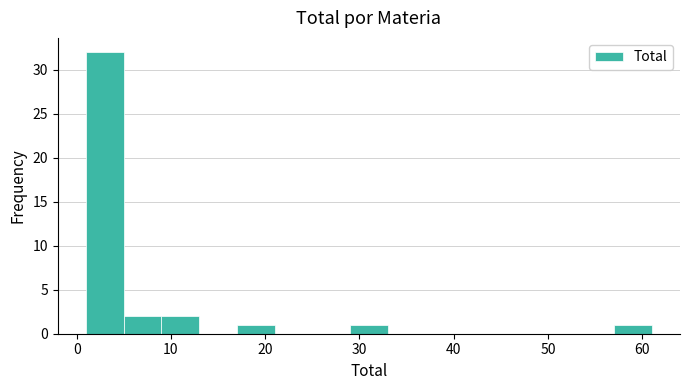

Reading left to right, list every bar in this chart as the range it spans on the x-axis followed by its height. The values are not printed on the chart, so give them approximately, as read against the axis.

1 to 5: 32
5 to 9: 2
9 to 13: 2
13 to 17: 0
17 to 21: 1
21 to 25: 0
25 to 29: 0
29 to 33: 1
33 to 37: 0
37 to 41: 0
41 to 45: 0
45 to 49: 0
49 to 53: 0
53 to 57: 0
57 to 61: 1